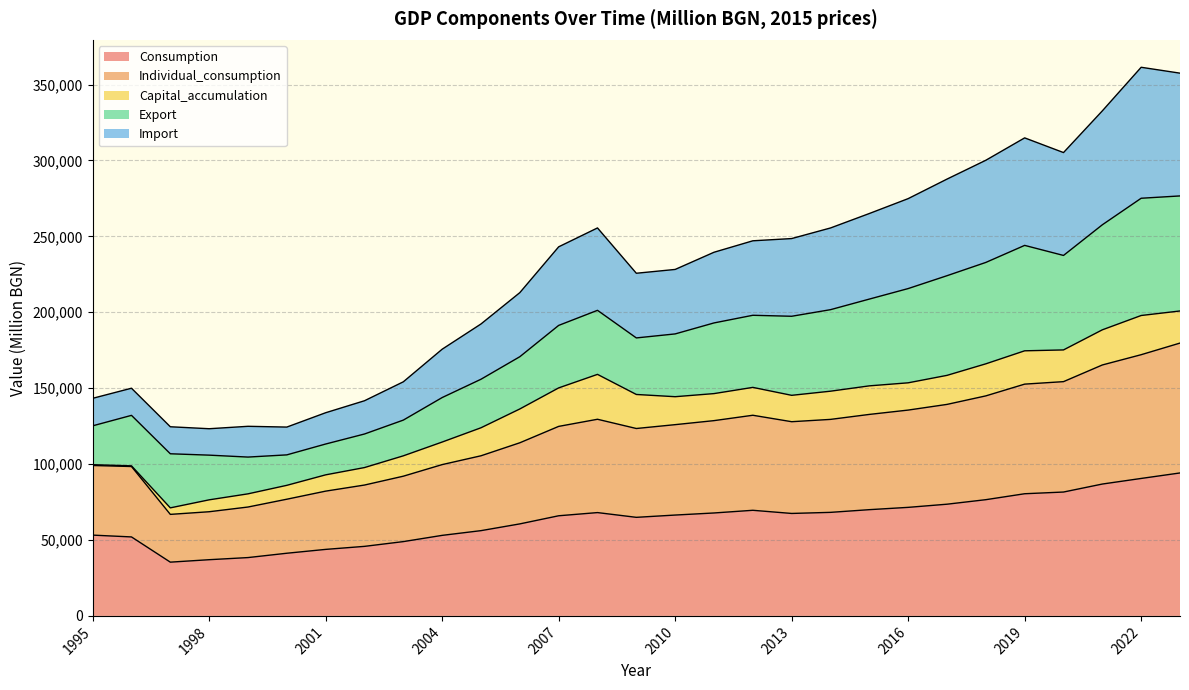

What is the highest value of the Consumption series?

94157.5